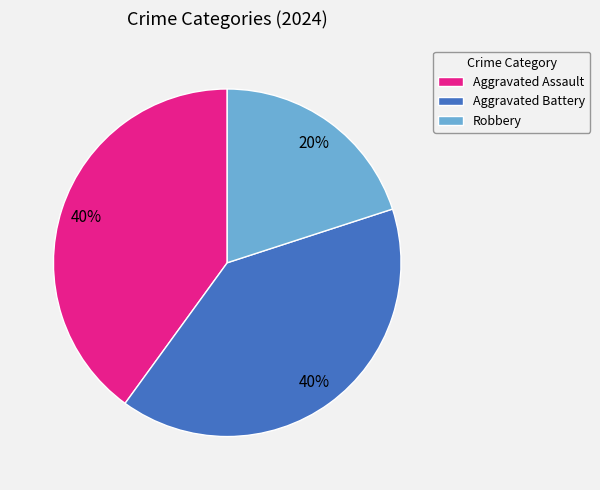

True or false: Aggravated Battery accounts for 52% of the total.

False